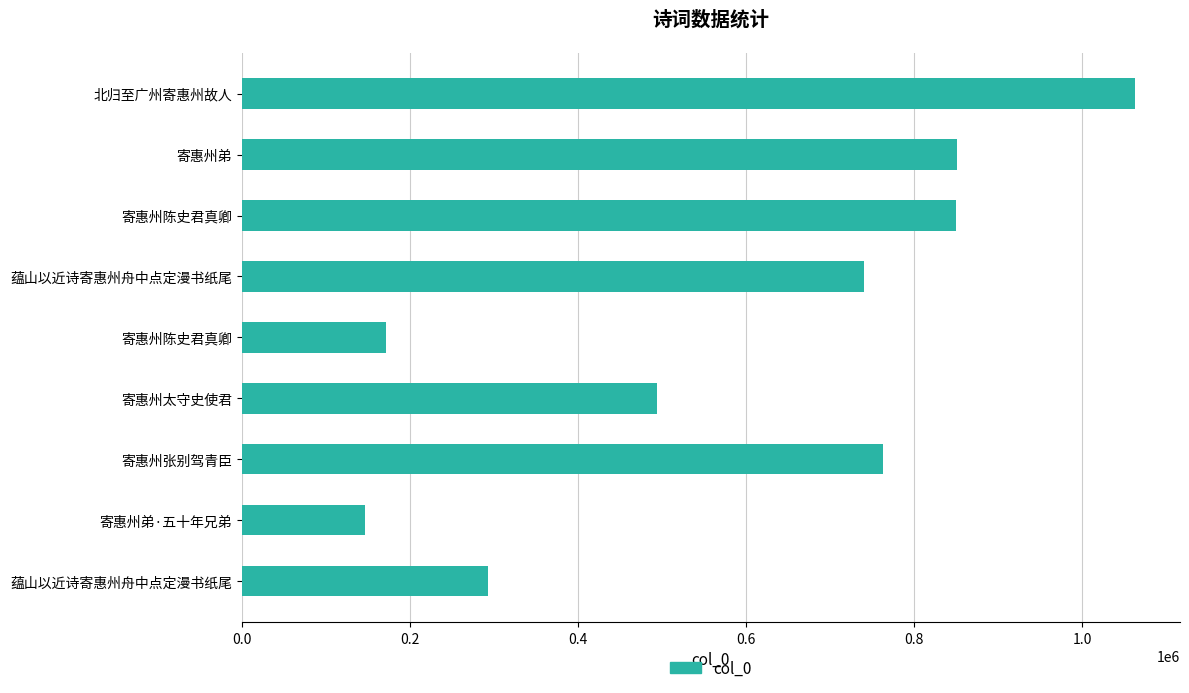

Does the chart contain any negative values?

No